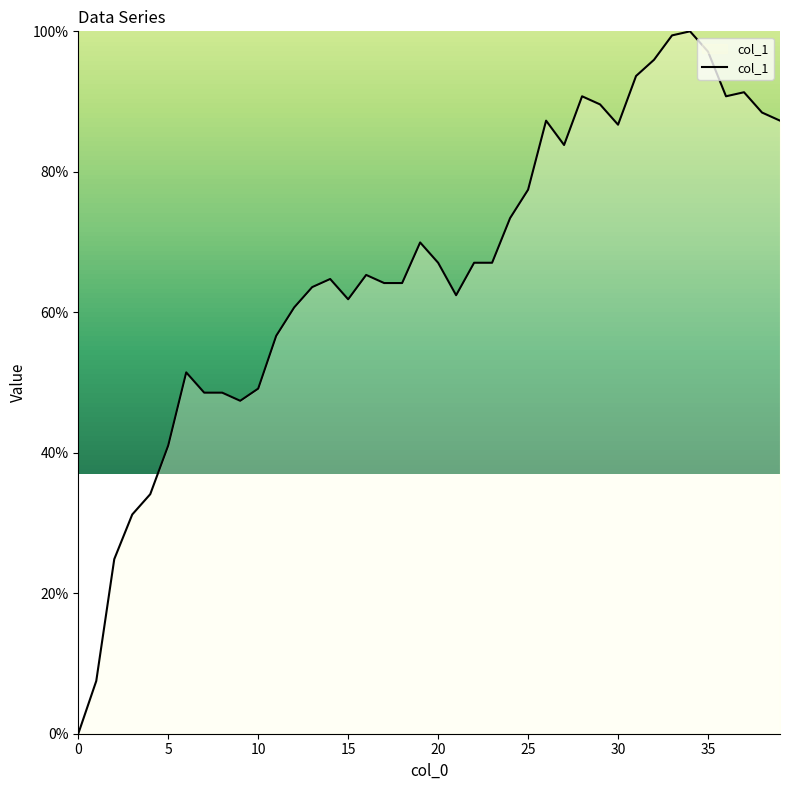

What is the greatest value displayed?

100.0